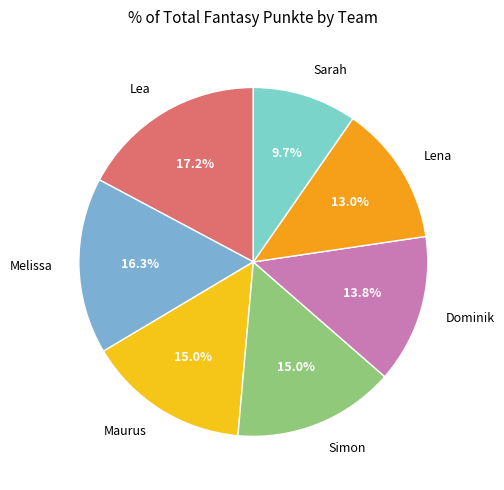

How many segments does this pie chart have?

7